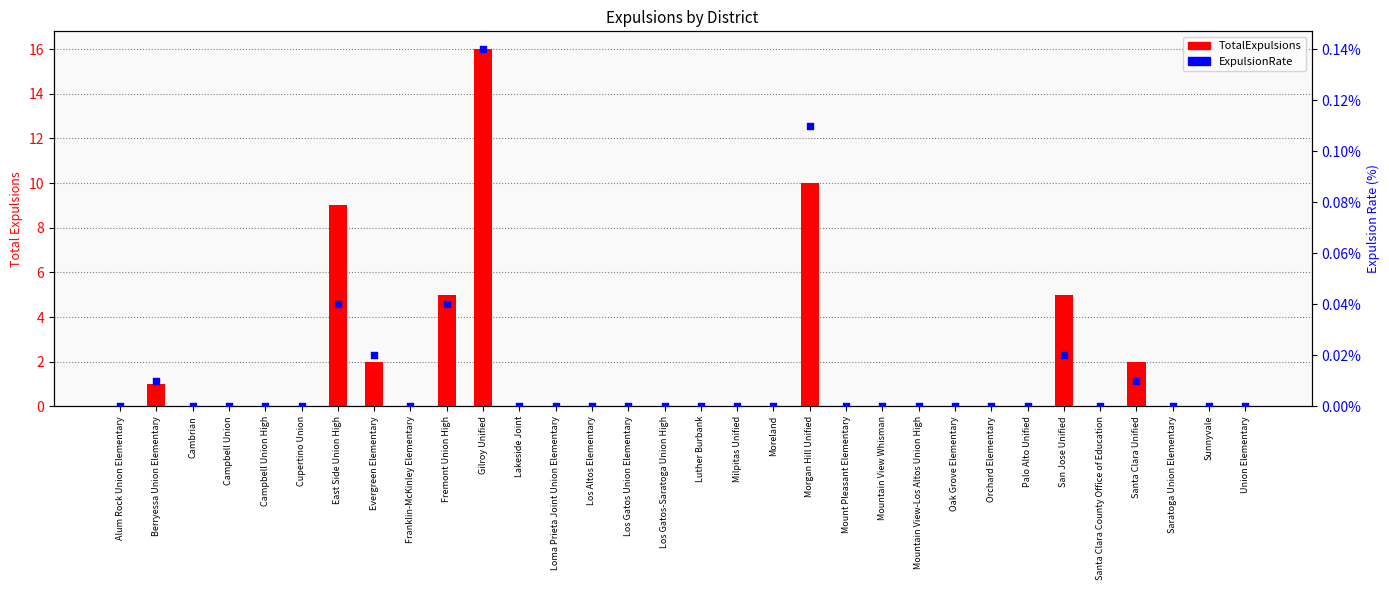

At how many categories does at least one series exceed 6?

3